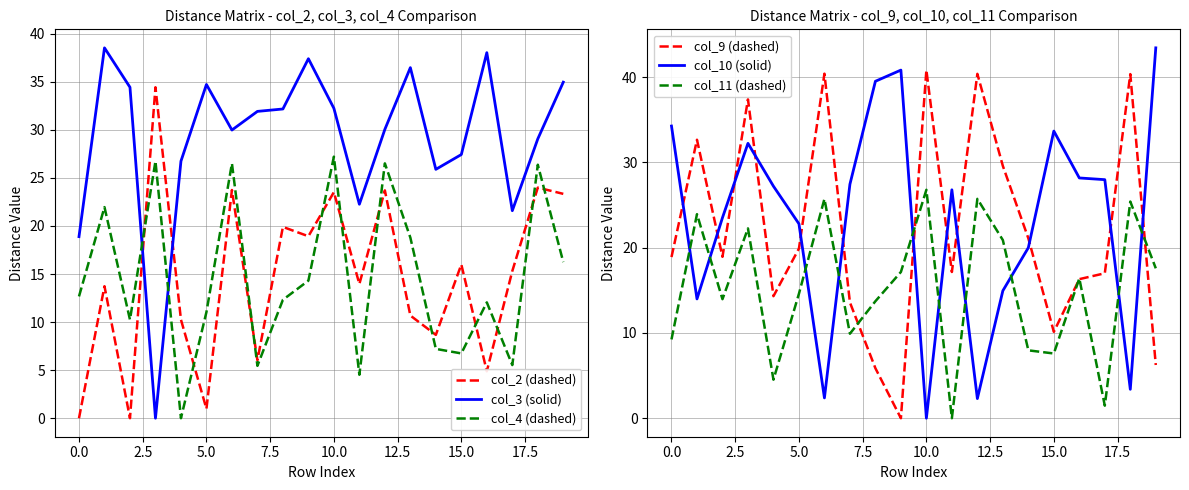

Is the value of col_2 (dashed) at 5.0 greater than the value of col_4 (dashed) at 10.0?

No